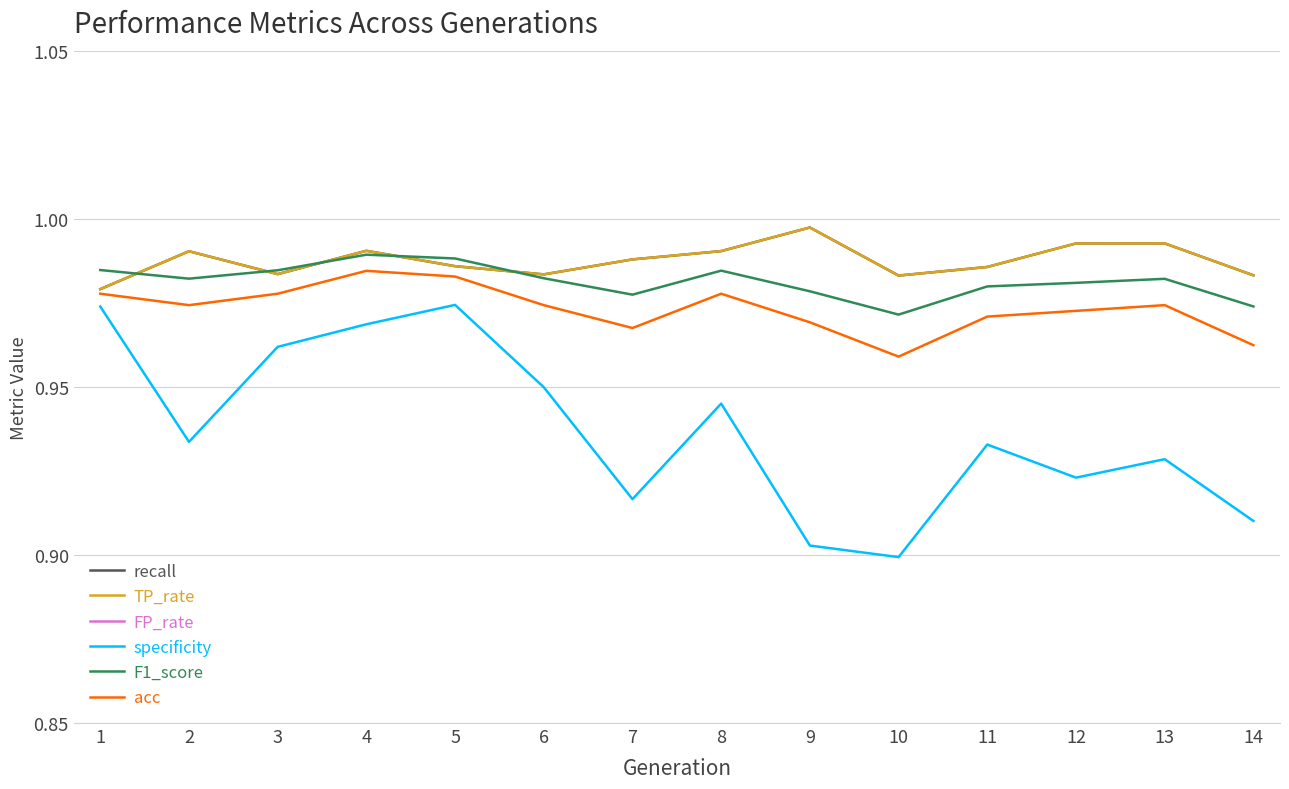

What is the spread (max minus min) of values at 3?

0.9